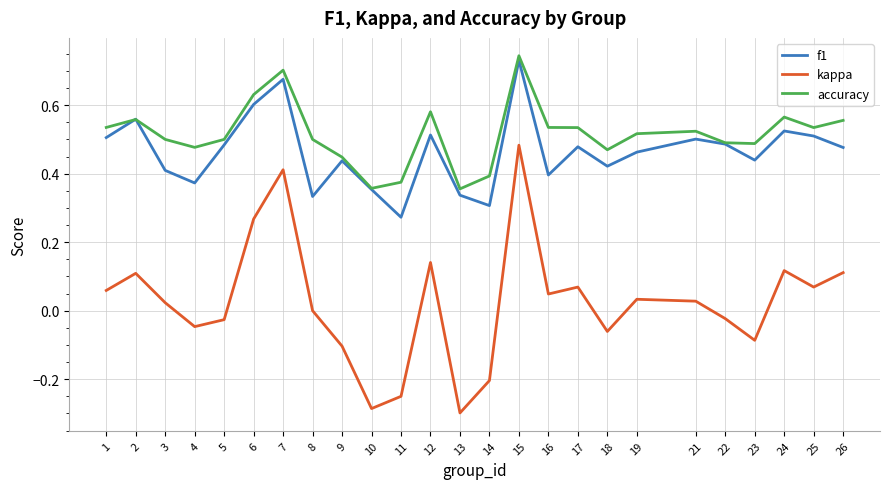

At how many categories does at least one series exceed 0?

25